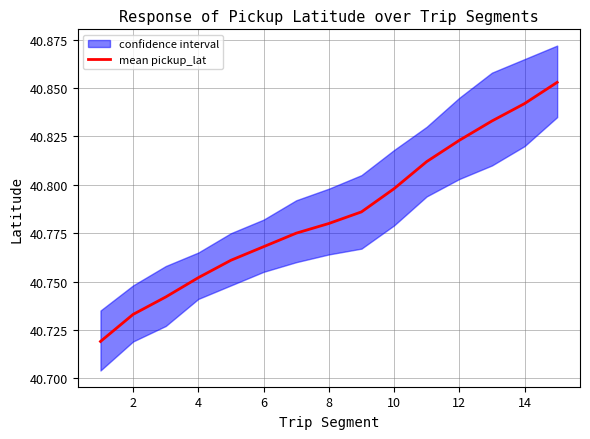

Is it true that mean pickup_lat equals 59.7 at 10?

False